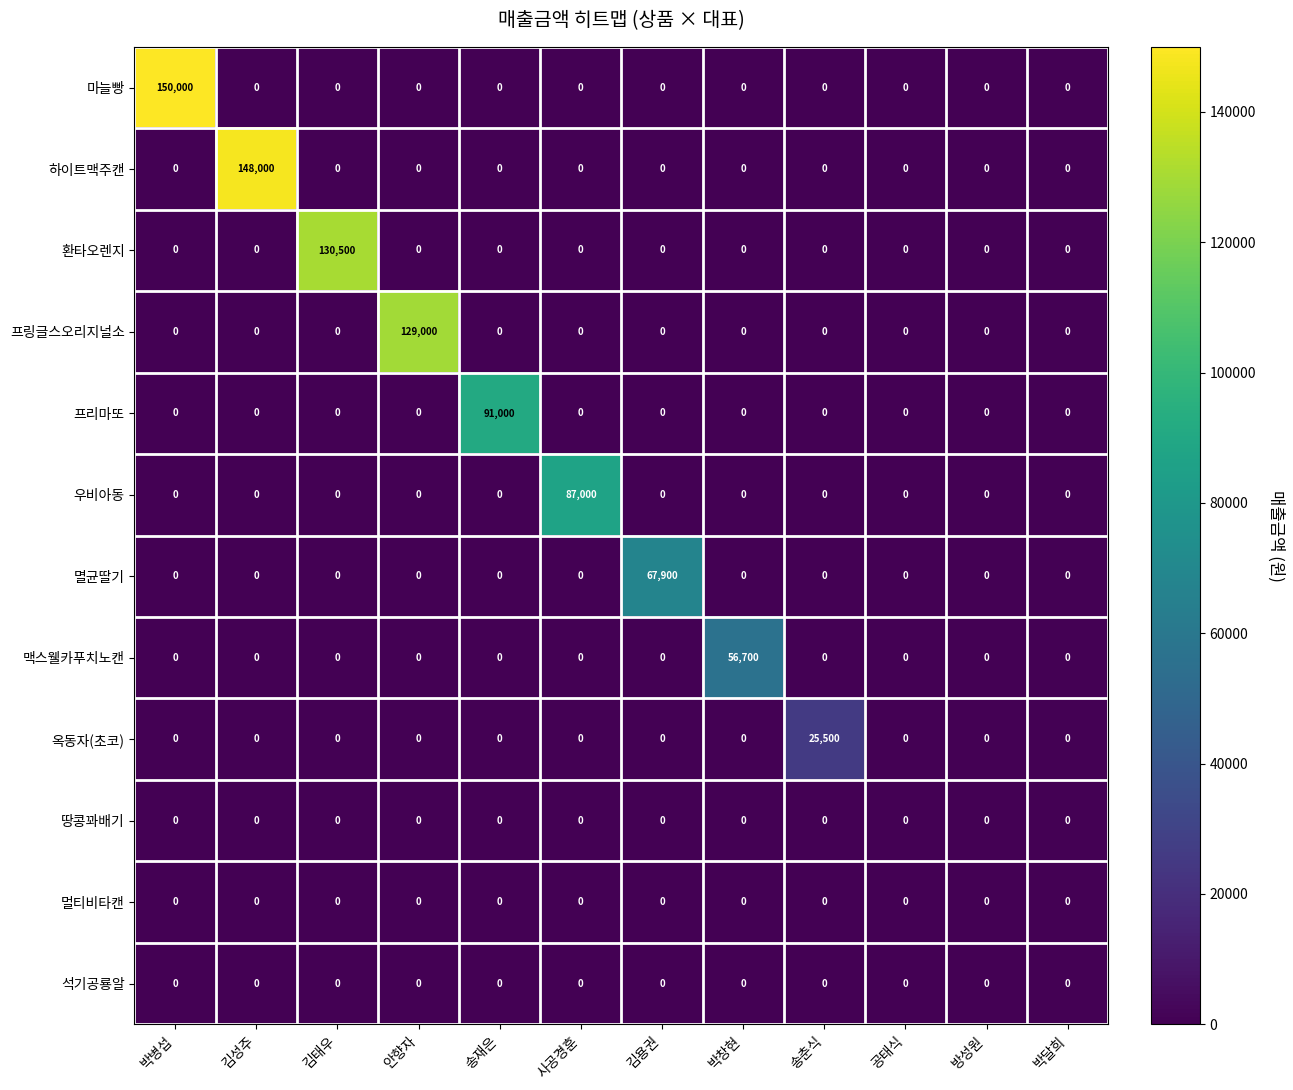

The 우비아동 series shows 0 at 송춘식. True or false?

True